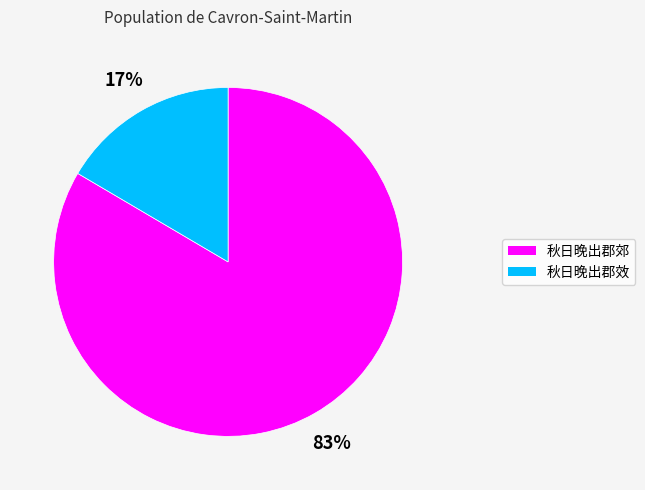

The 秋日晚出郡效 slice represents 17% of the pie. True or false?

True